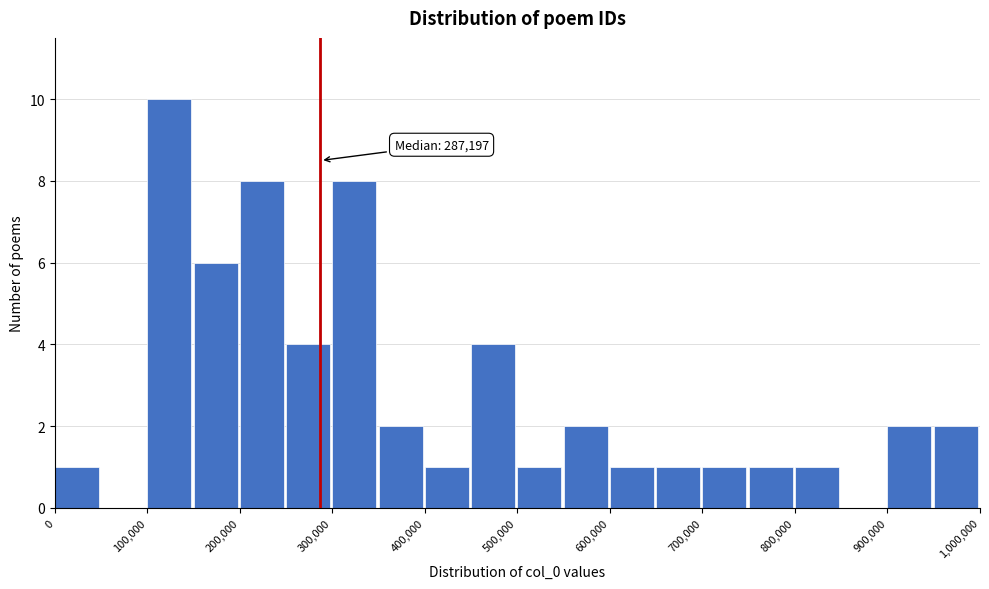

Over which range of the x-axis is the bar tallest?

100000 to 150000